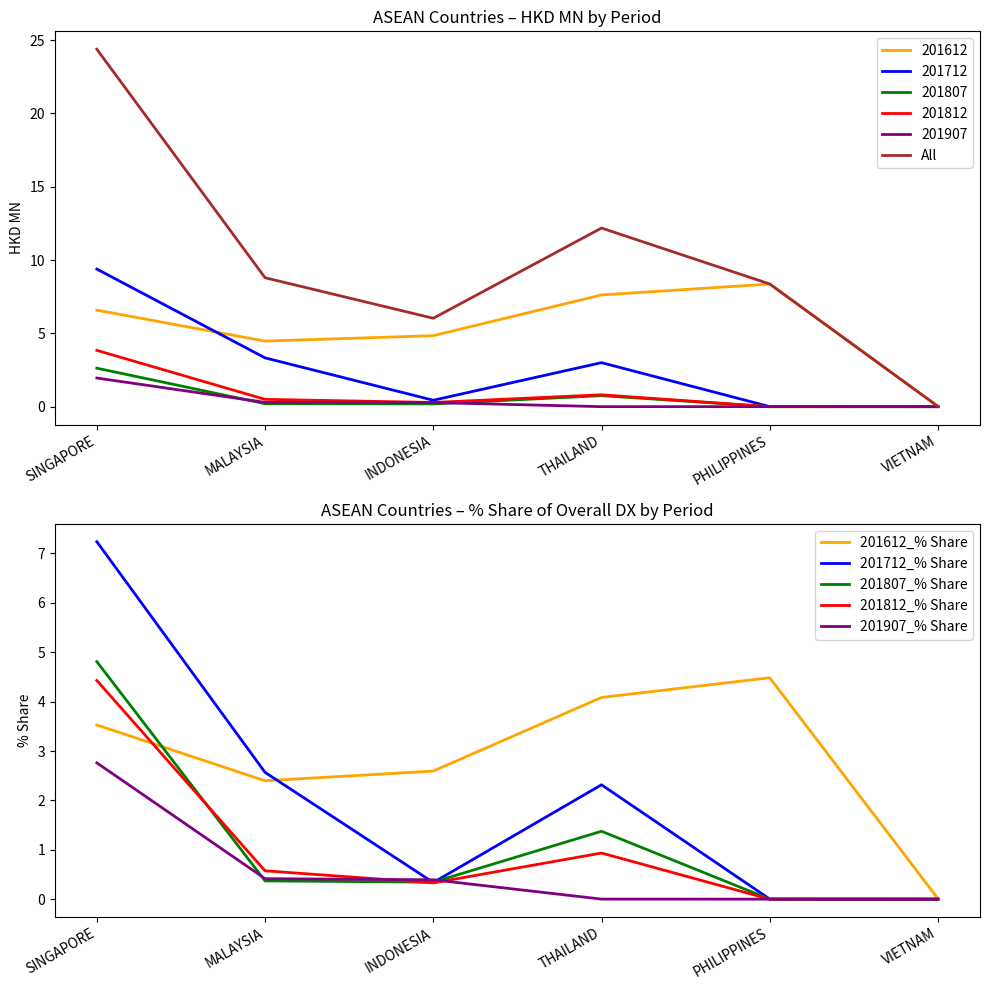

What is the total value across all series at MALAYSIA?

15.1